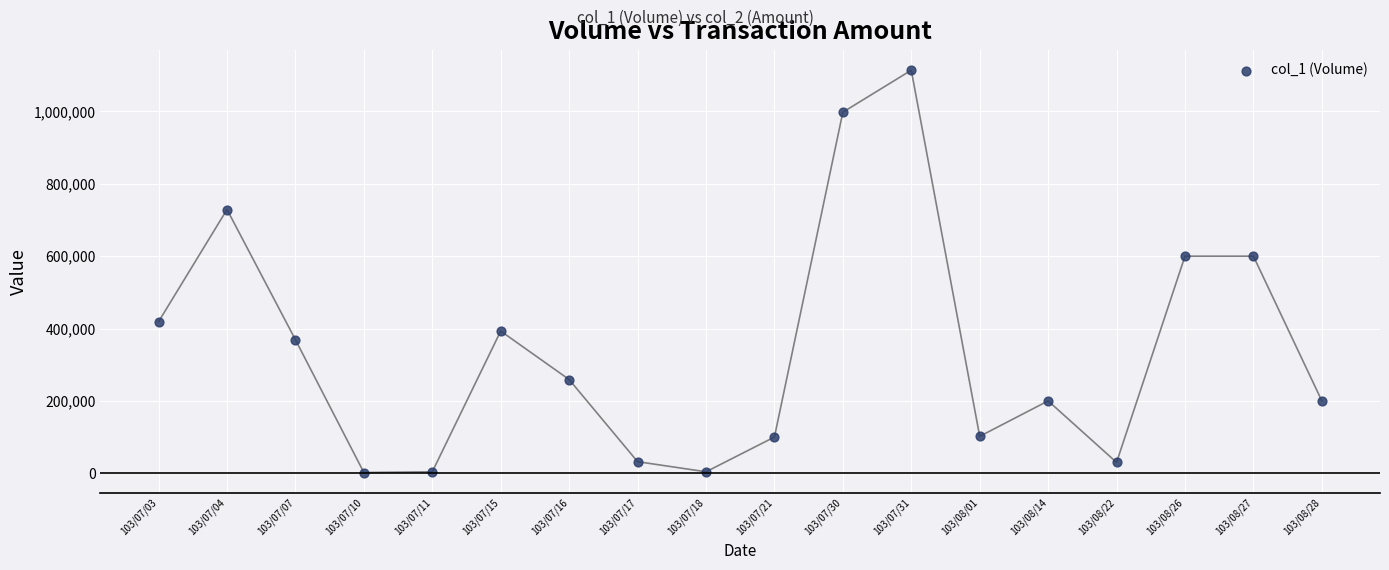

What is the range of Y values (max minus min)?

1112000